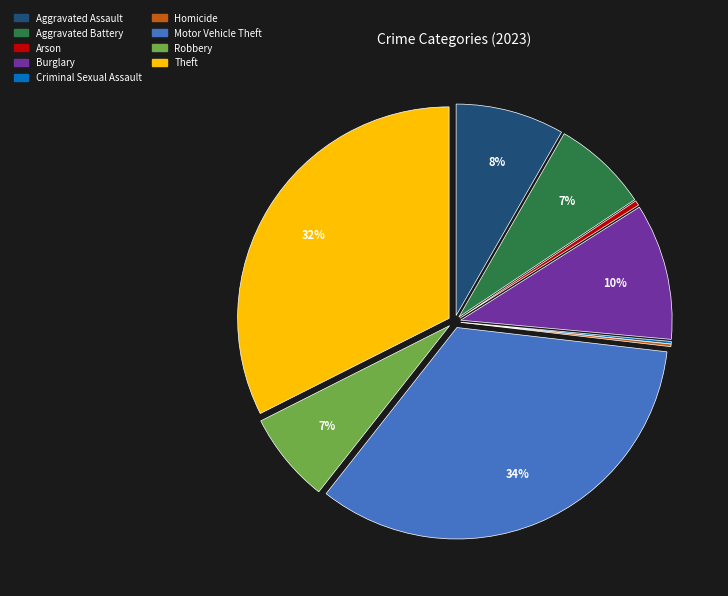

The Motor Vehicle Theft slice represents 29% of the pie. True or false?

False